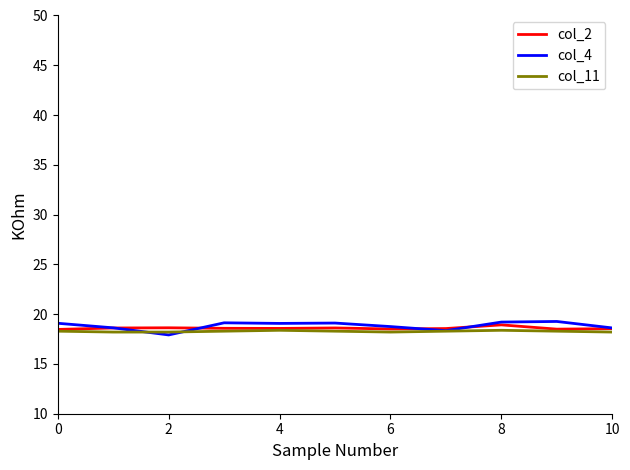

What is the minimum value for col_2?

18.5